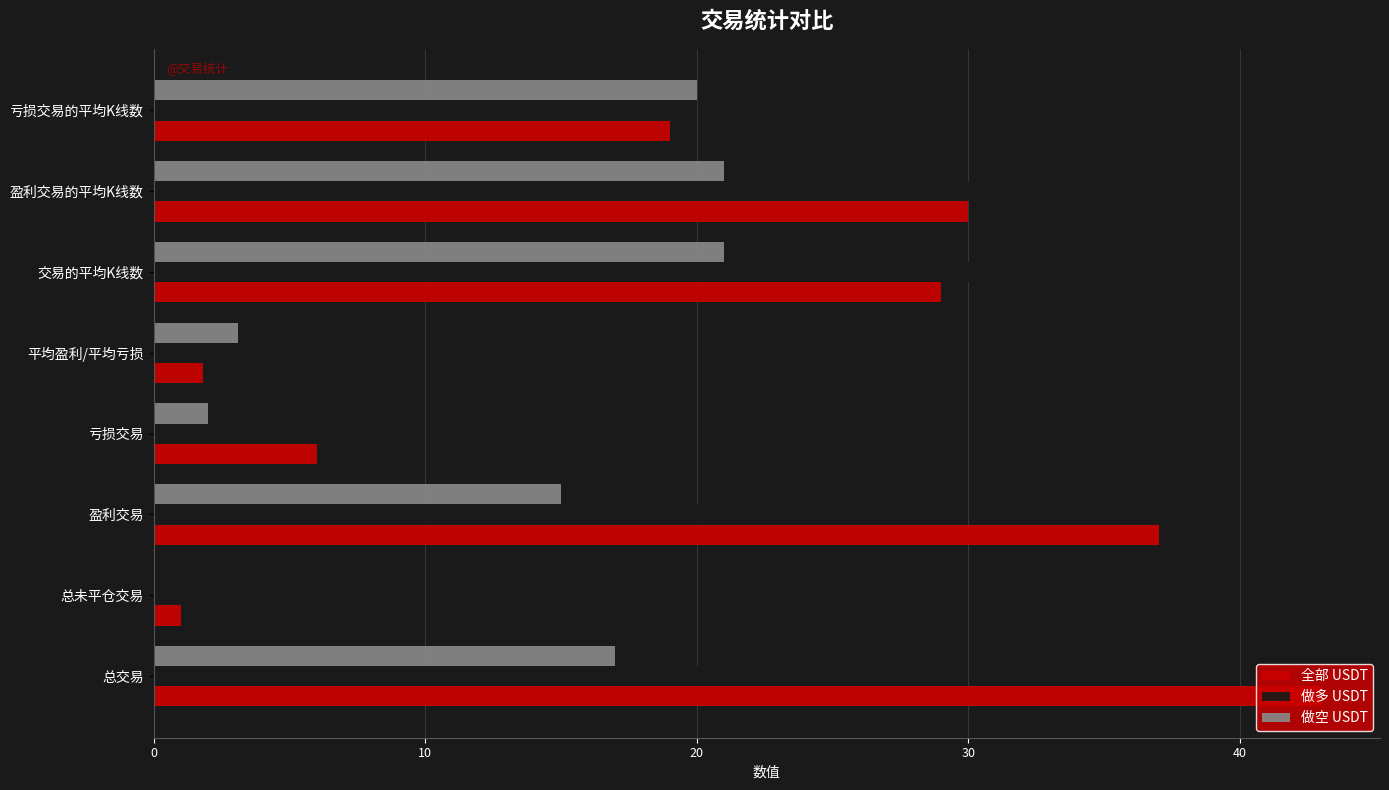

Where is 做多 USDT nearest to the value 18?

亏损交易的平均K线数